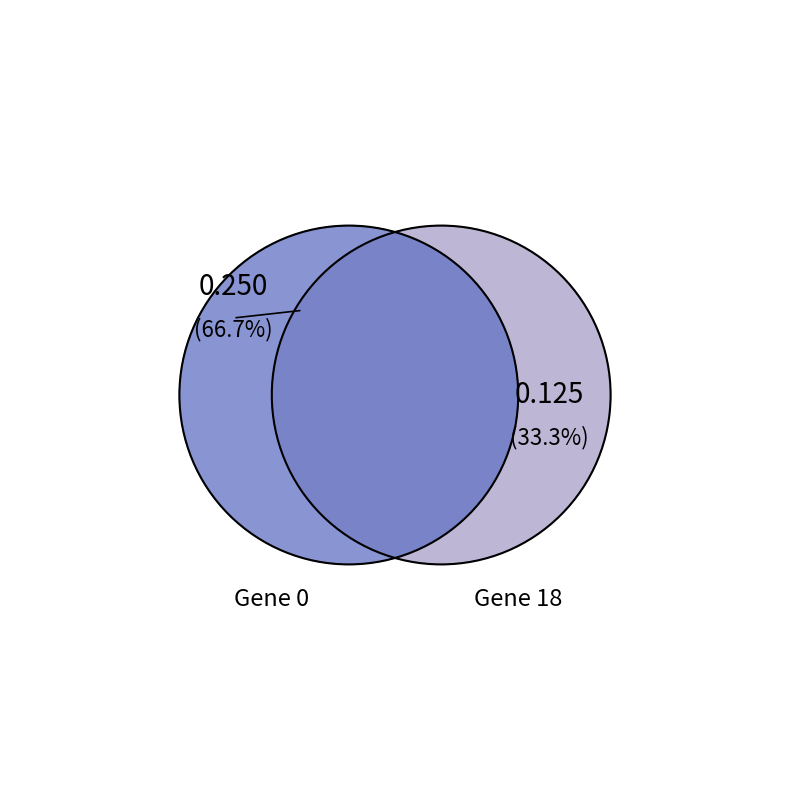

The 18 slice represents 33% of the pie. True or false?

True